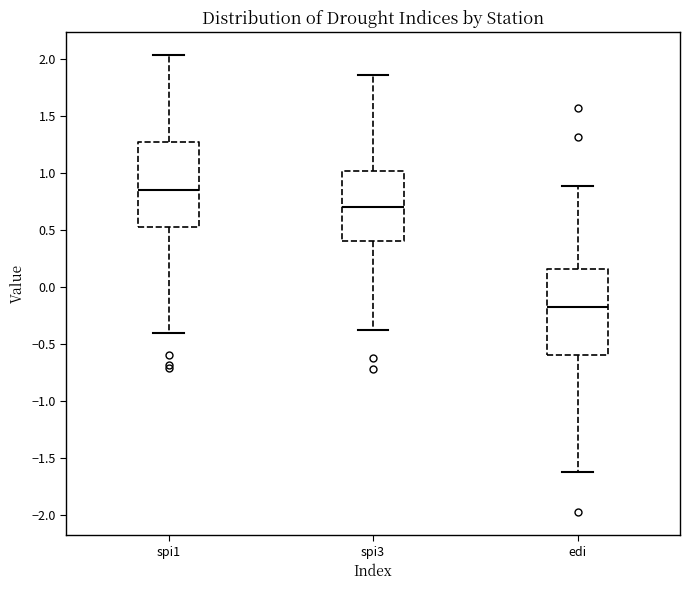

Which box's median line is the highest?

spi1